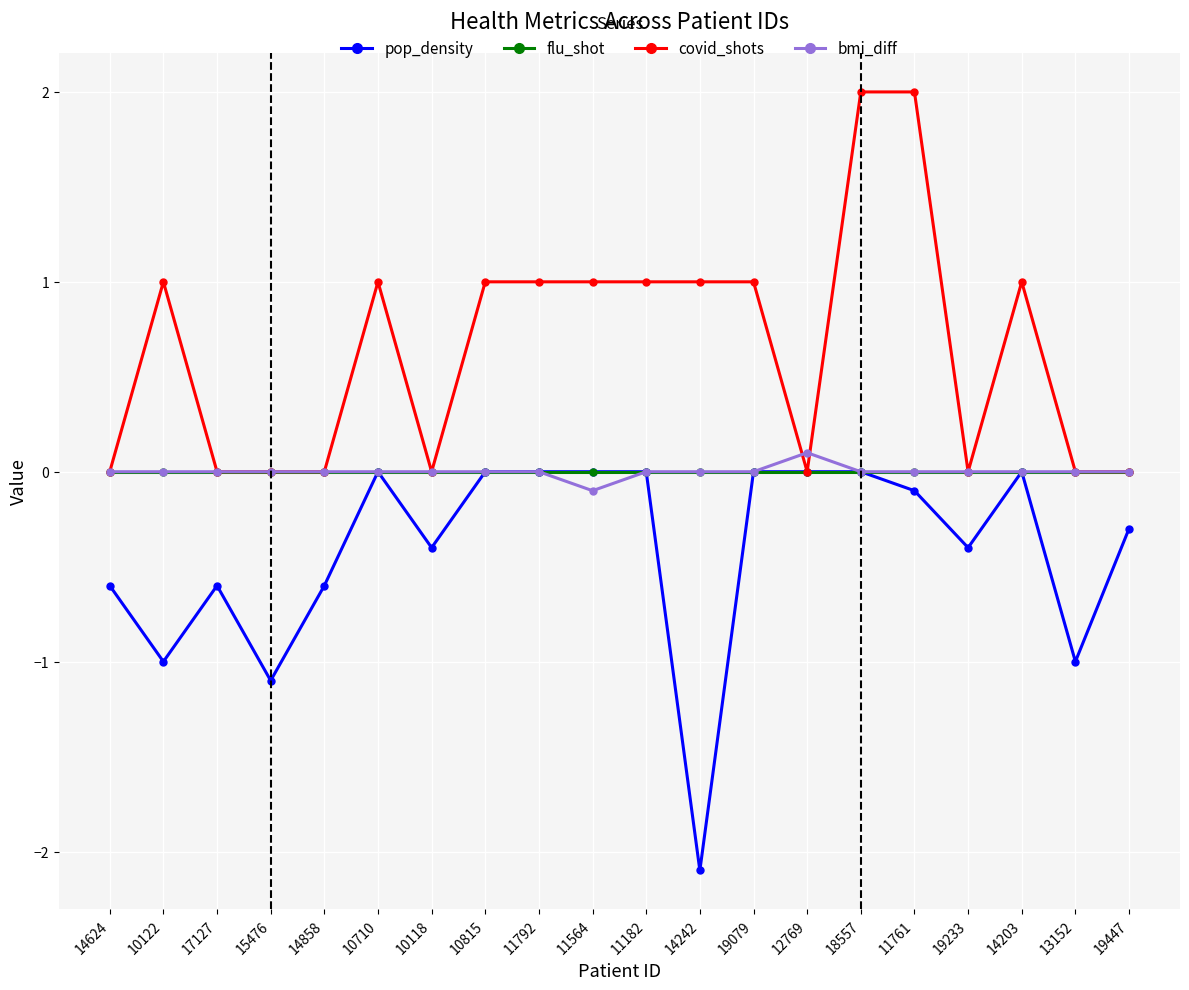

What is the difference between the highest and lowest values at 10122?

2.0